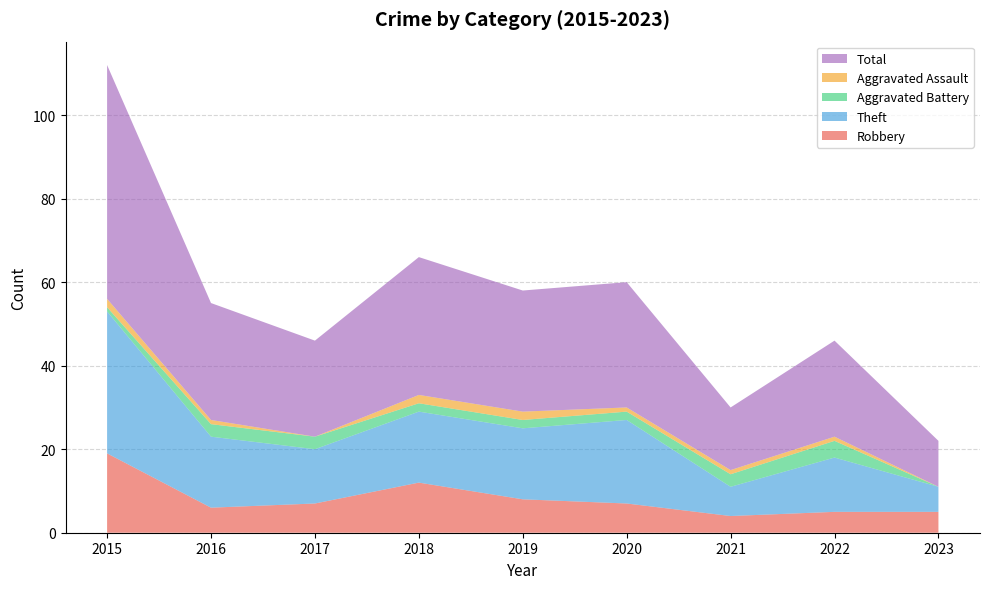

Reading left to right, transcribe all the data shown in this chart.

Robbery: 19	6	7	12	8	7	4	5	5
Theft: 34	17	13	17	17	20	7	13	6
Aggravated Battery: 1	3	3	2	2	2	3	4	0
Aggravated Assault: 2	1	0	2	2	1	1	1	0
Total: 56	28	23	33	29	30	15	23	11